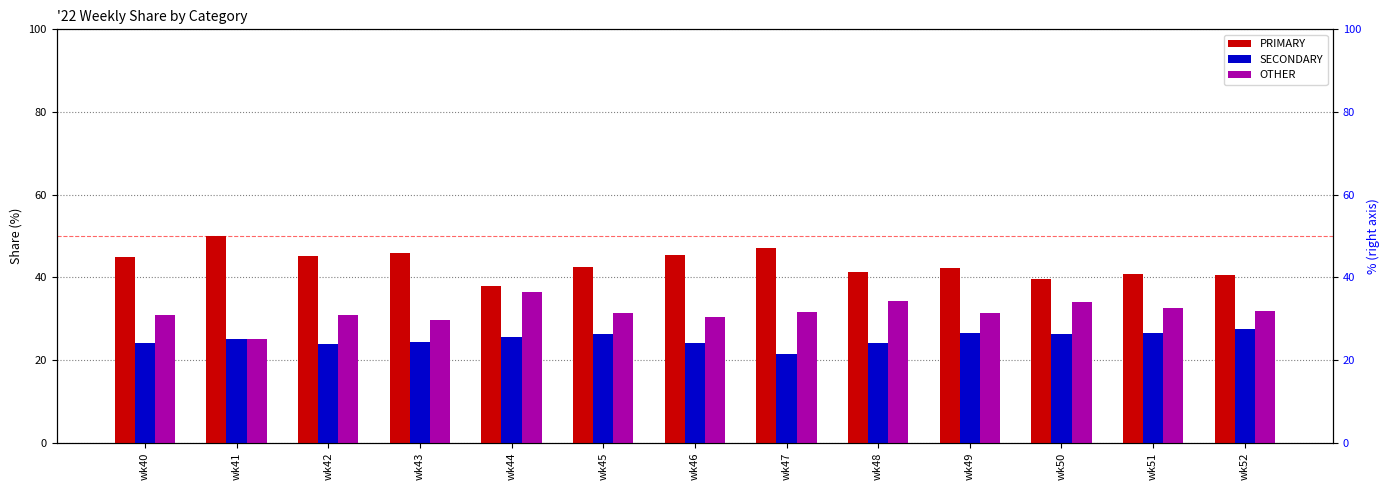

What is the difference between the maximum and minimum values in the OTHER series?

11.4